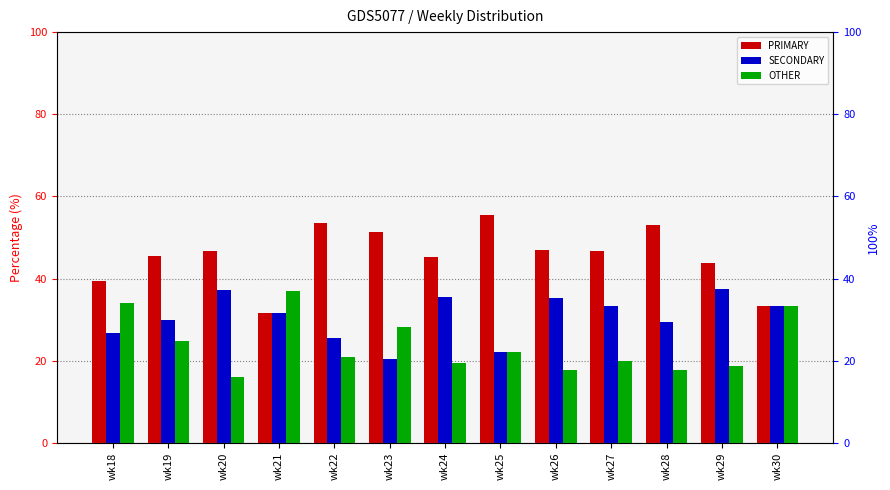

Between wk28 and wk22, which is larger?

wk22